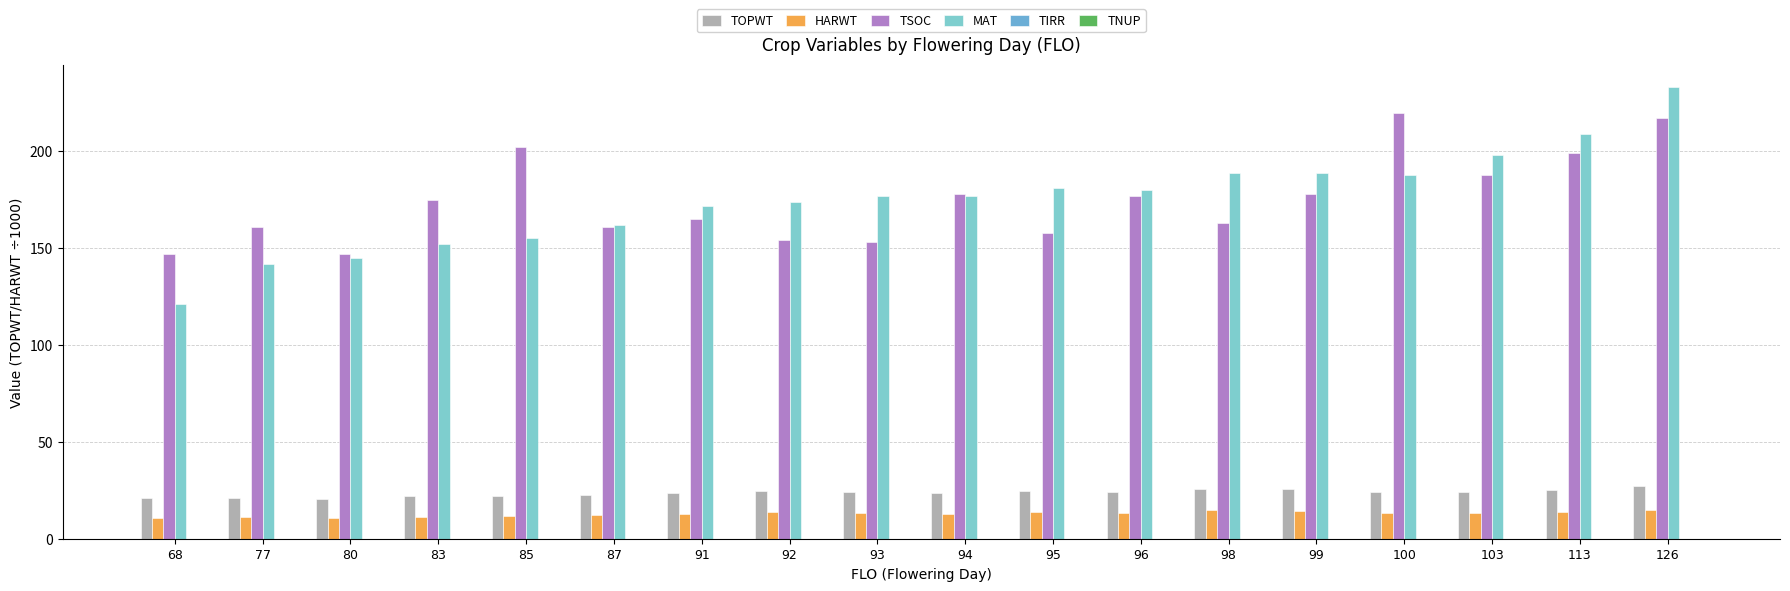

What is the difference between the second highest and second lowest values in the TSOC series?

70.0